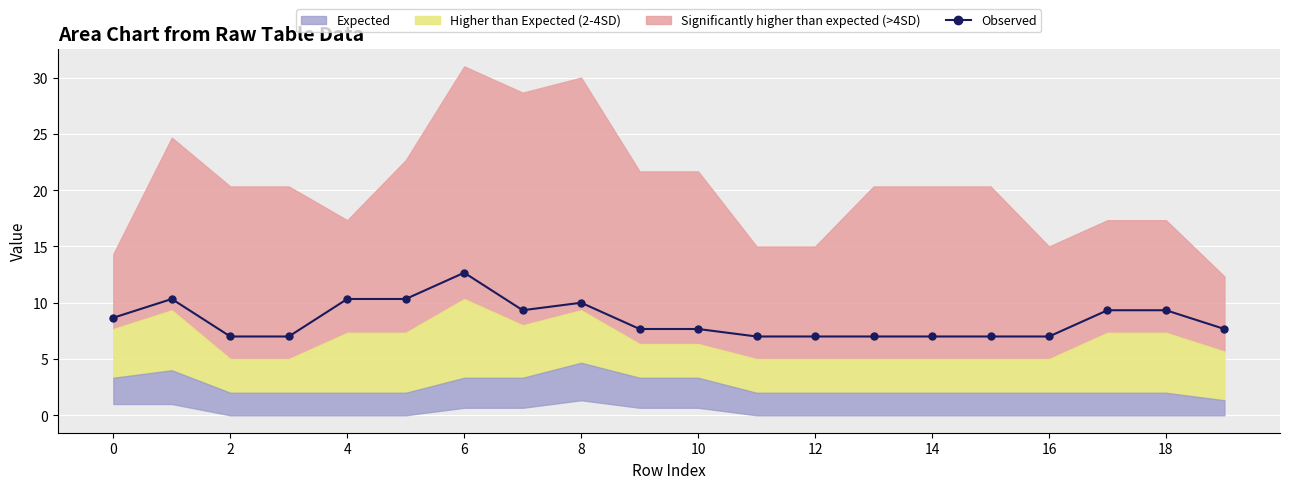

What is the maximum value for Observed?

12.7